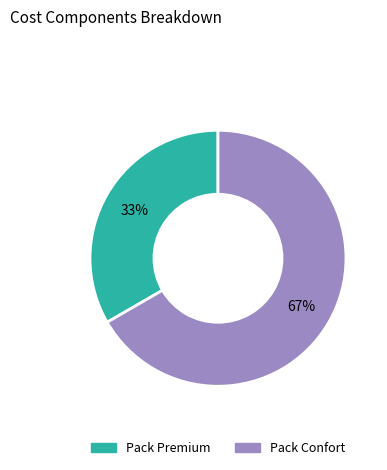

Combined, do Pack Confort and Pack Premium account for over 50%?

Yes